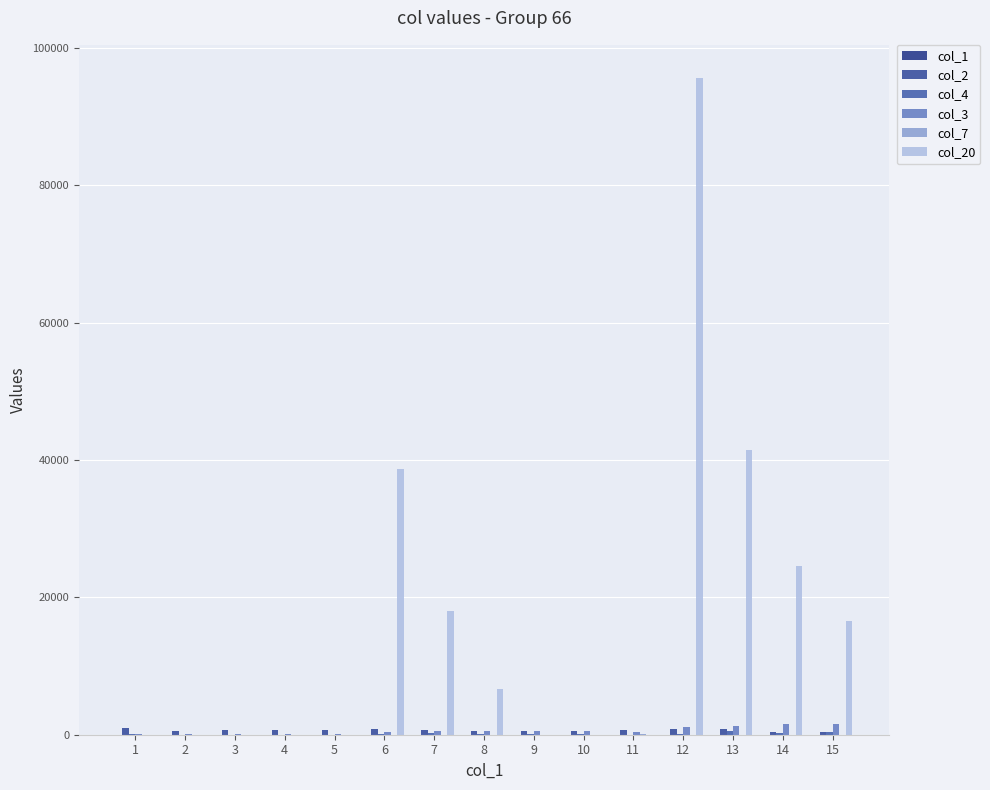

List the labels in order of col_2 value, smallest first.

15, 14, 2, 8, 10, 9, 5, 11, 3, 4, 7, 6, 13, 12, 1